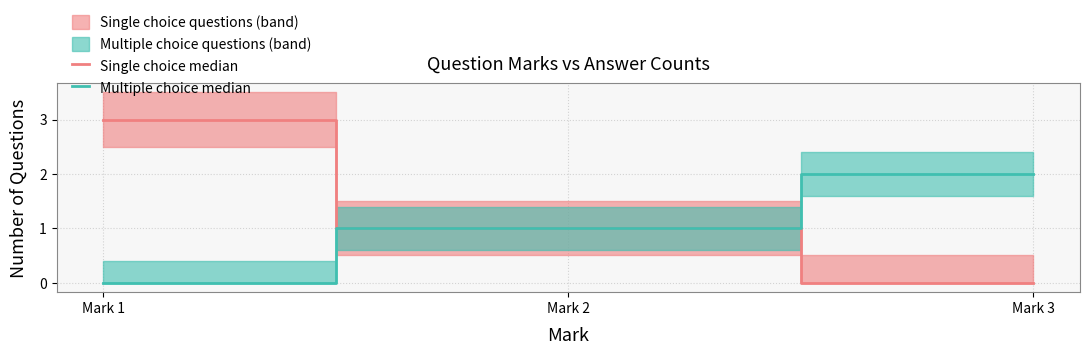

Which series has the largest range (max minus min)?

Single choice median